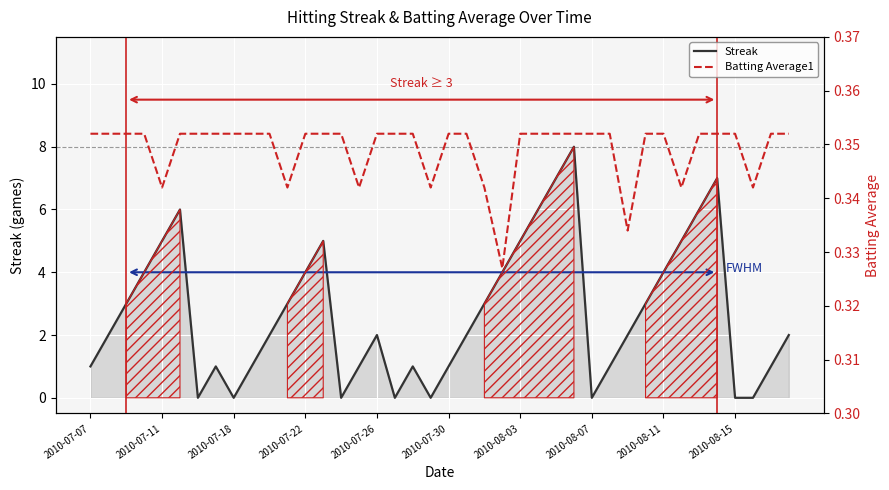

True or false: Streak has a value of 3.8 at 26.

False